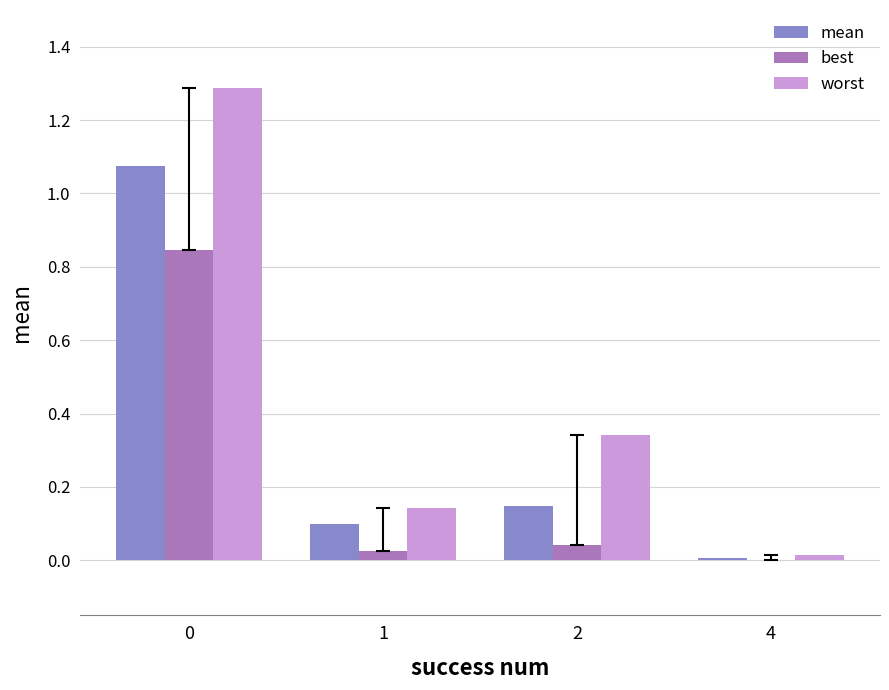

Is the value of mean at 4 greater than the value of worst at 1?

No